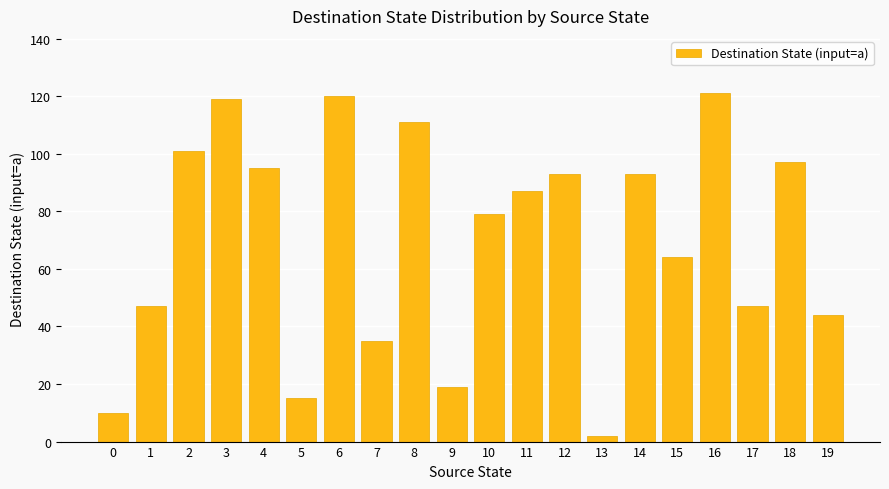

Which label corresponds to the smallest value in the chart?

13